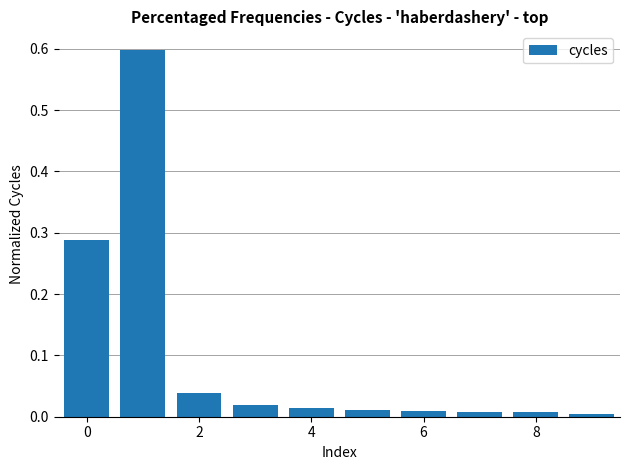

What is the greatest value displayed?

0.6